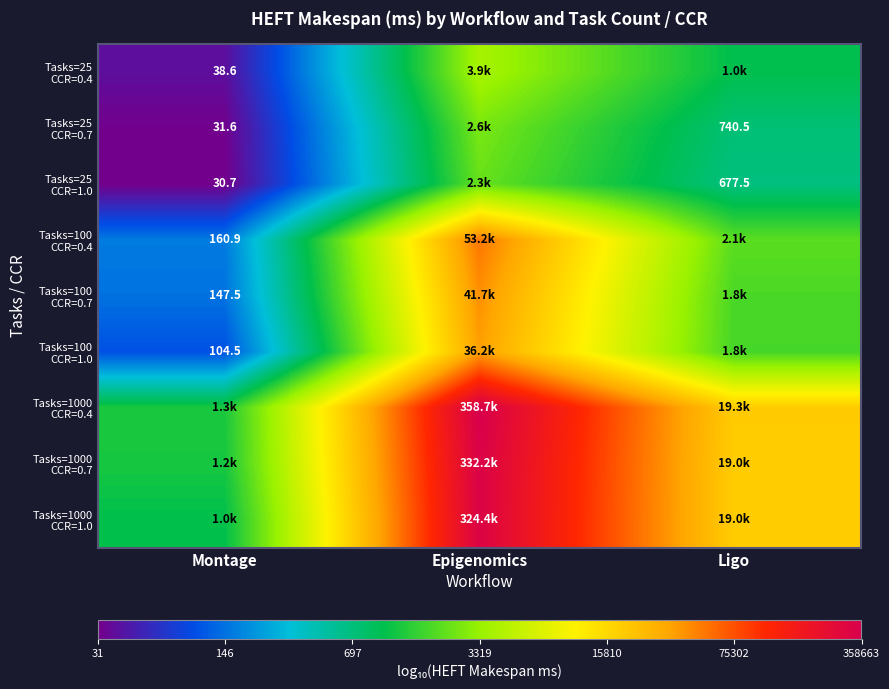

Which series has the largest total across all categories?

Tasks=1000 CCR=0.4